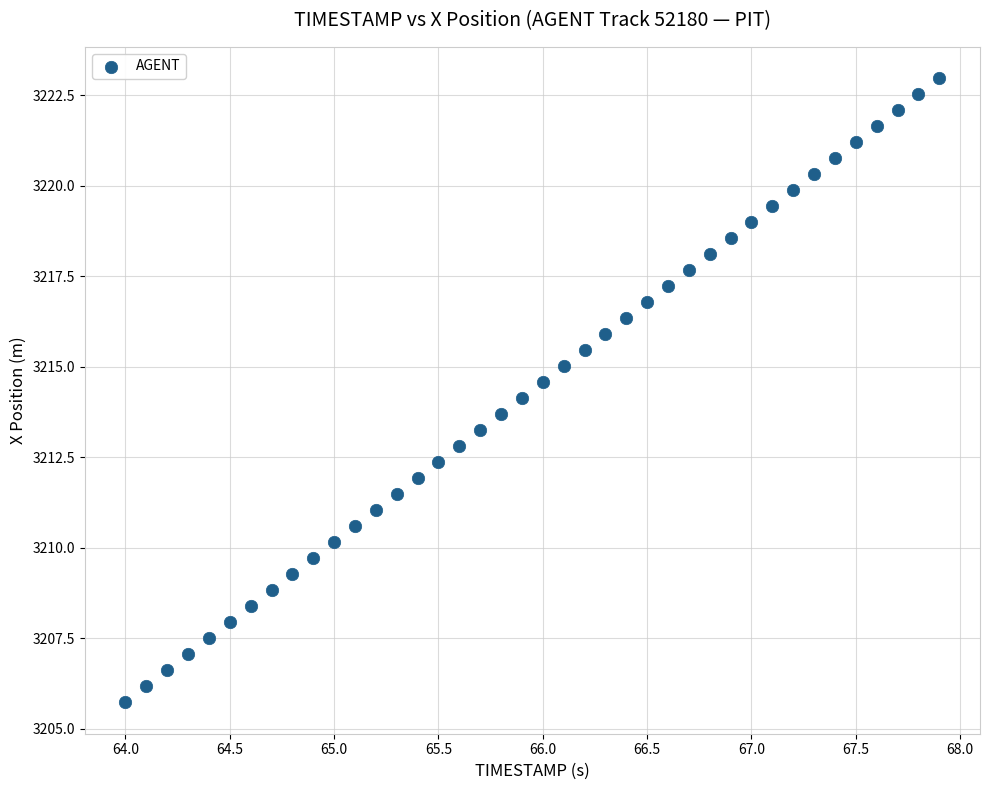

What is the range of X values (max minus min)?

3.9